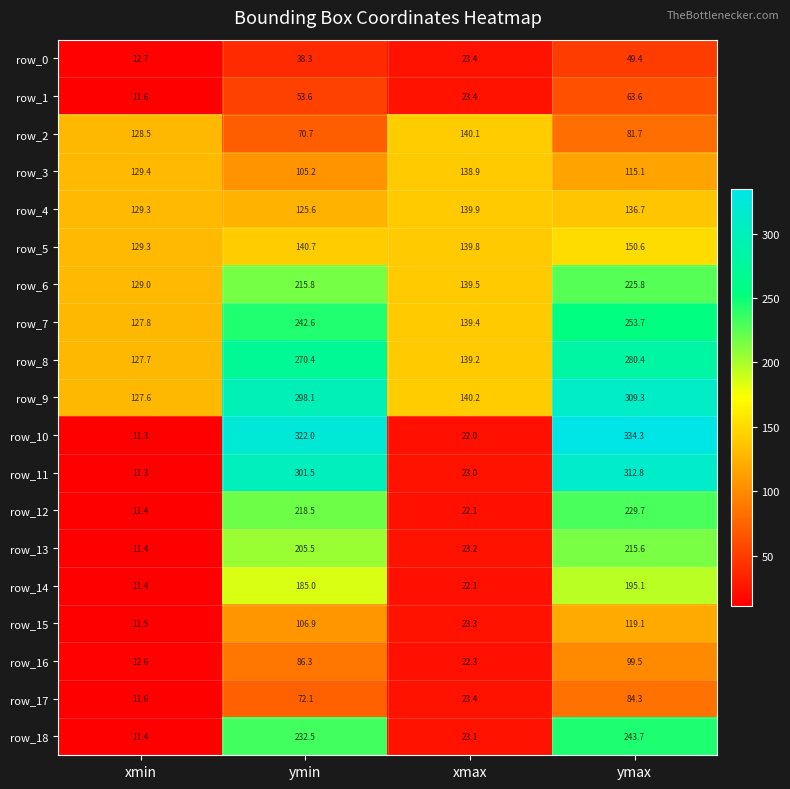

The row_12 series shows 11.4 at xmin. True or false?

True